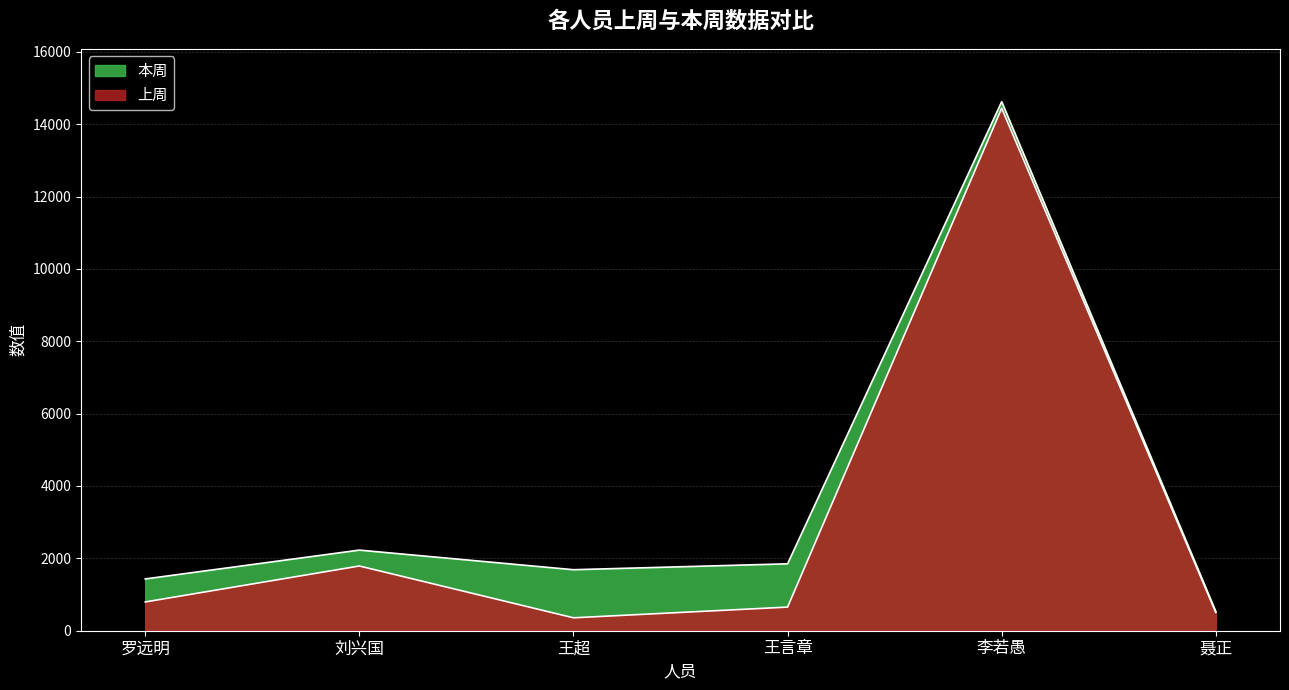

How many values in the 上周 series are below 795?

3